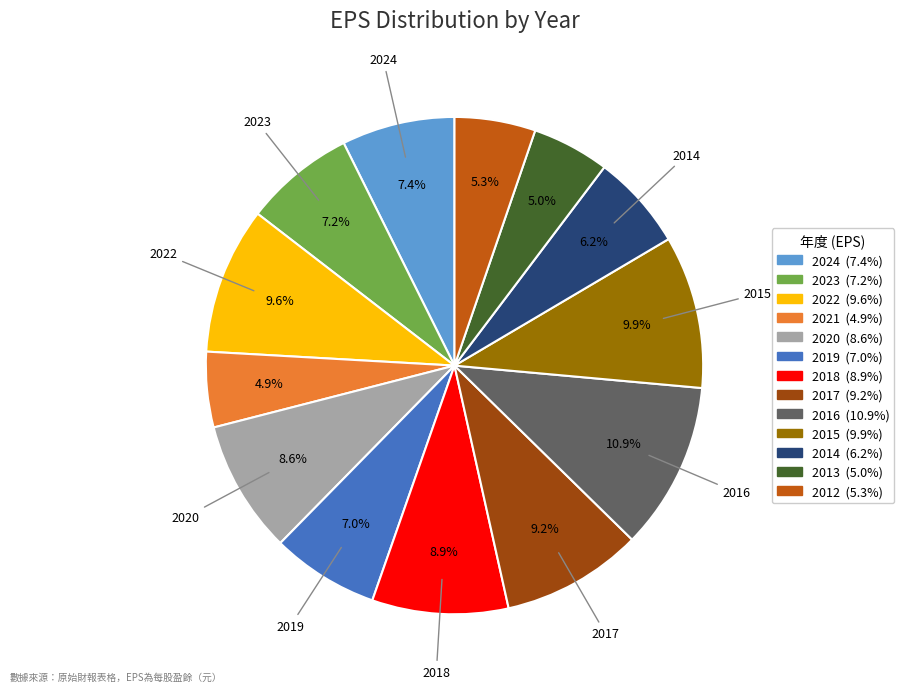

Which has a higher value, 2022 or 2014?

2022